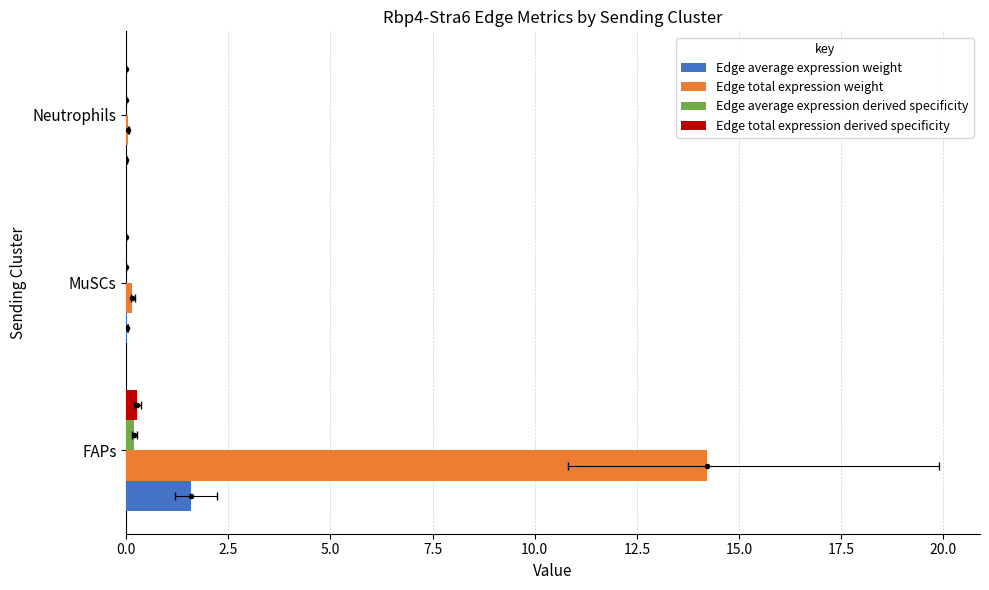

Does the chart contain stacked bars?

No